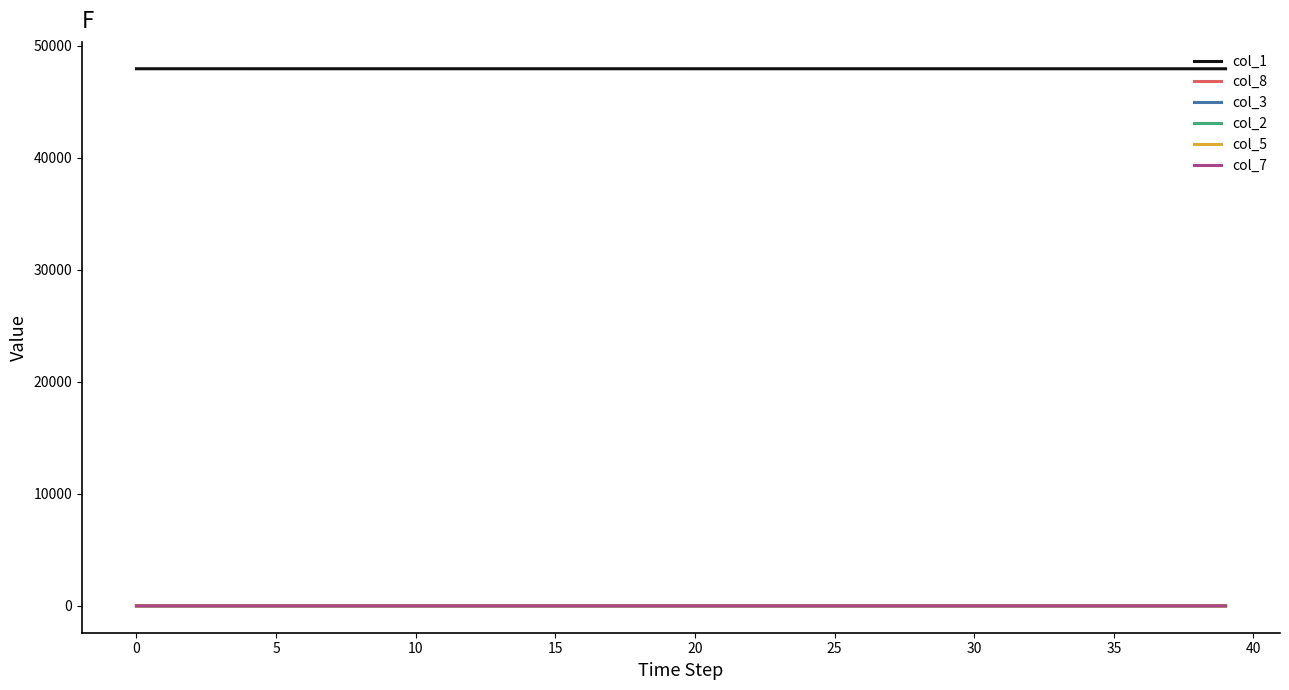

What is the difference between the second highest and minimum values in the col_1 series?

1.5